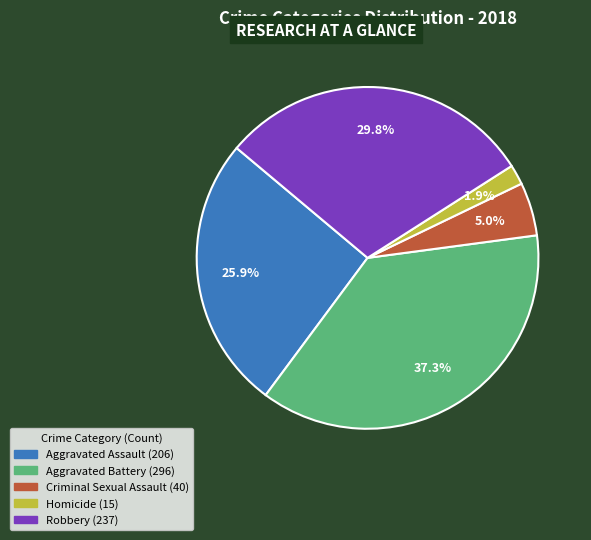

Is there any slice that represents more than half of the pie?

No